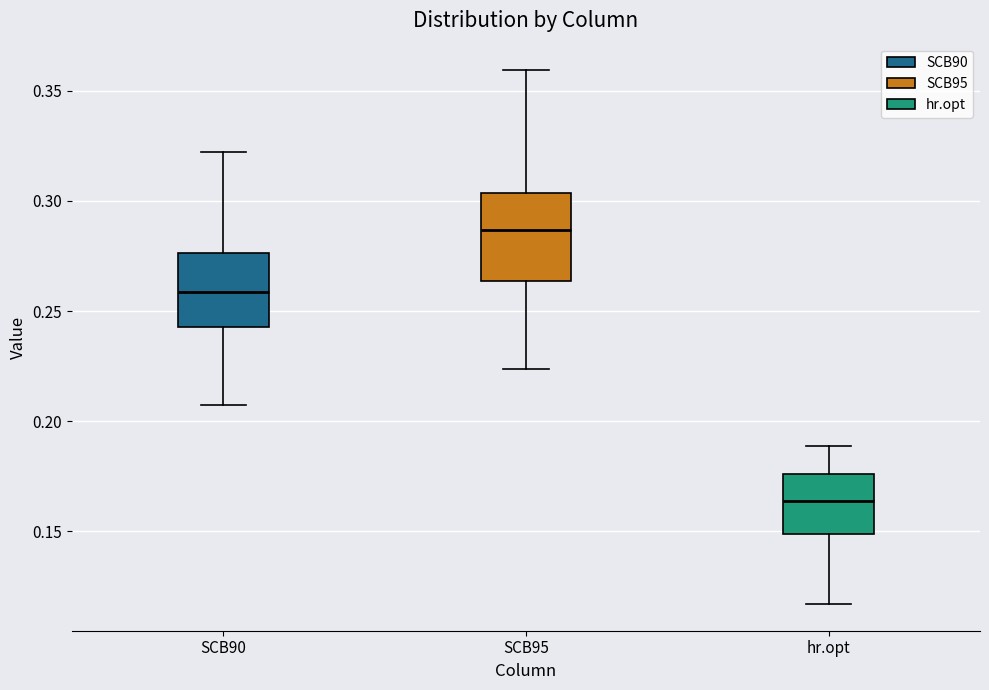

Which box's median line is the lowest?

hr.opt